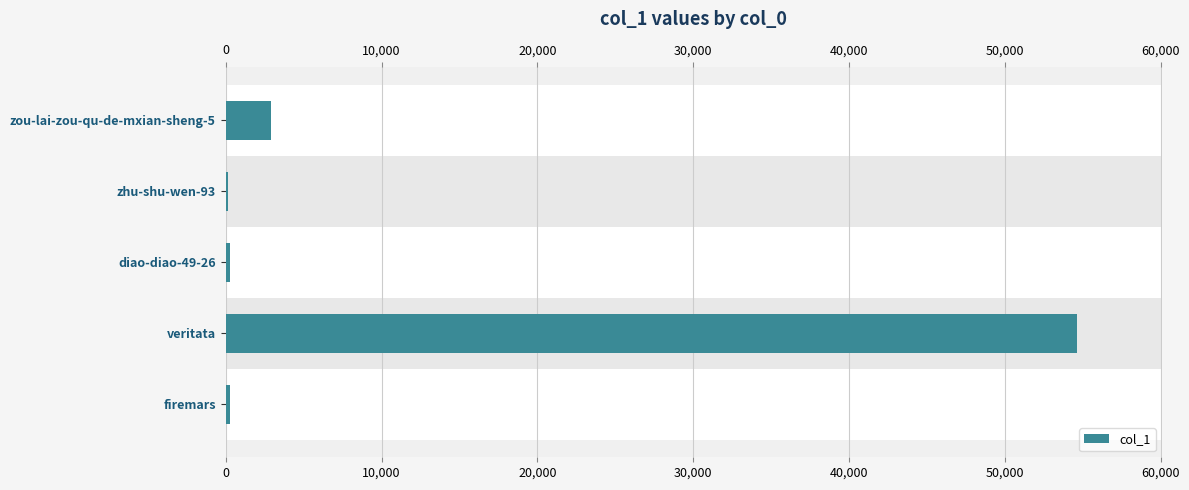

At which label is the value closest to 27372?

zou-lai-zou-qu-de-mxian-sheng-5